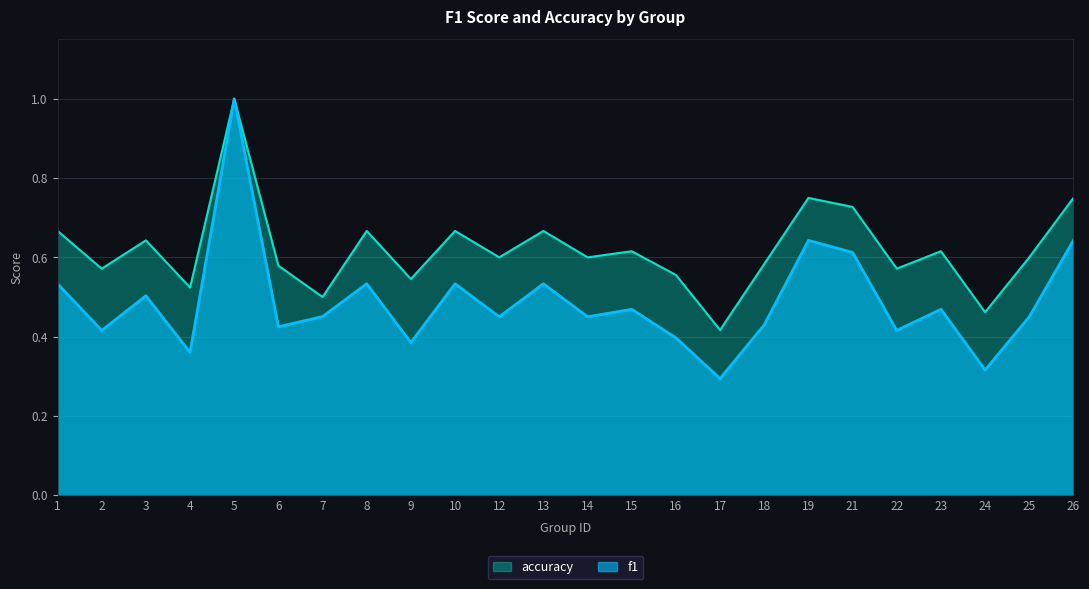

List the labels in order of accuracy value, smallest first.

17, 24, 7, 4, 9, 16, 2, 22, 6, 18, 12, 14, 25, 15, 23, 3, 1, 8, 10, 13, 21, 19, 26, 5